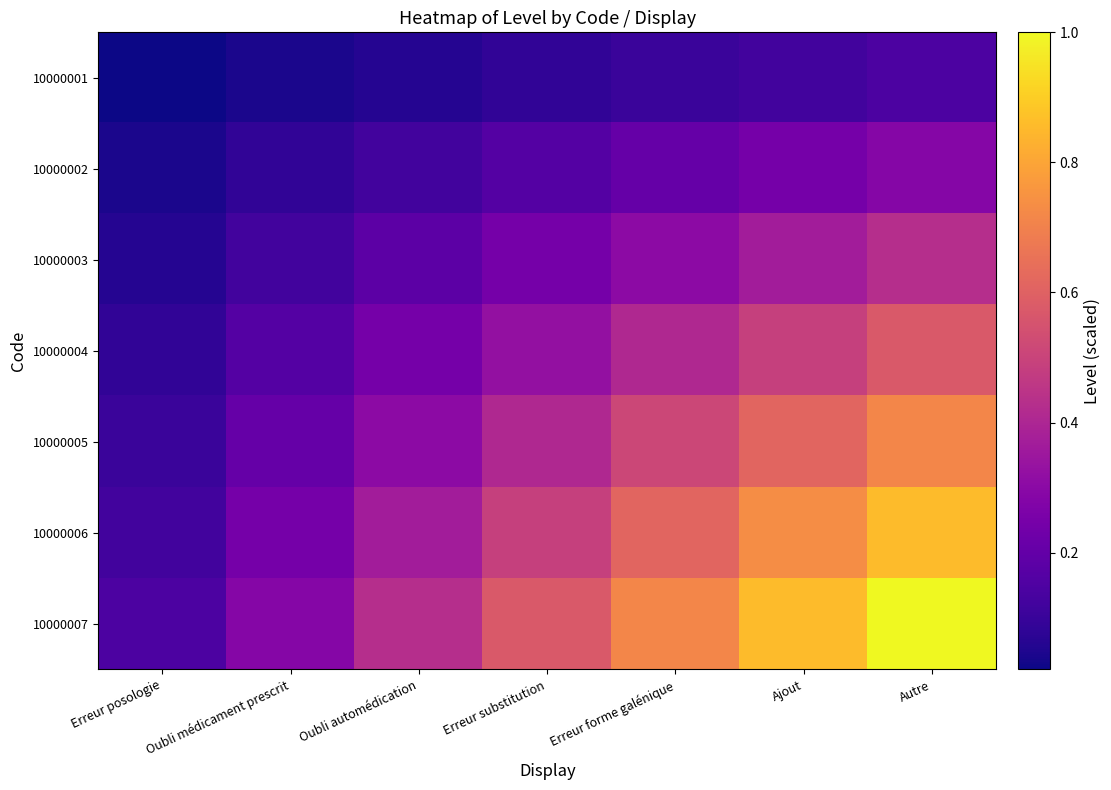

At how many categories does at least one series exceed 0?

7